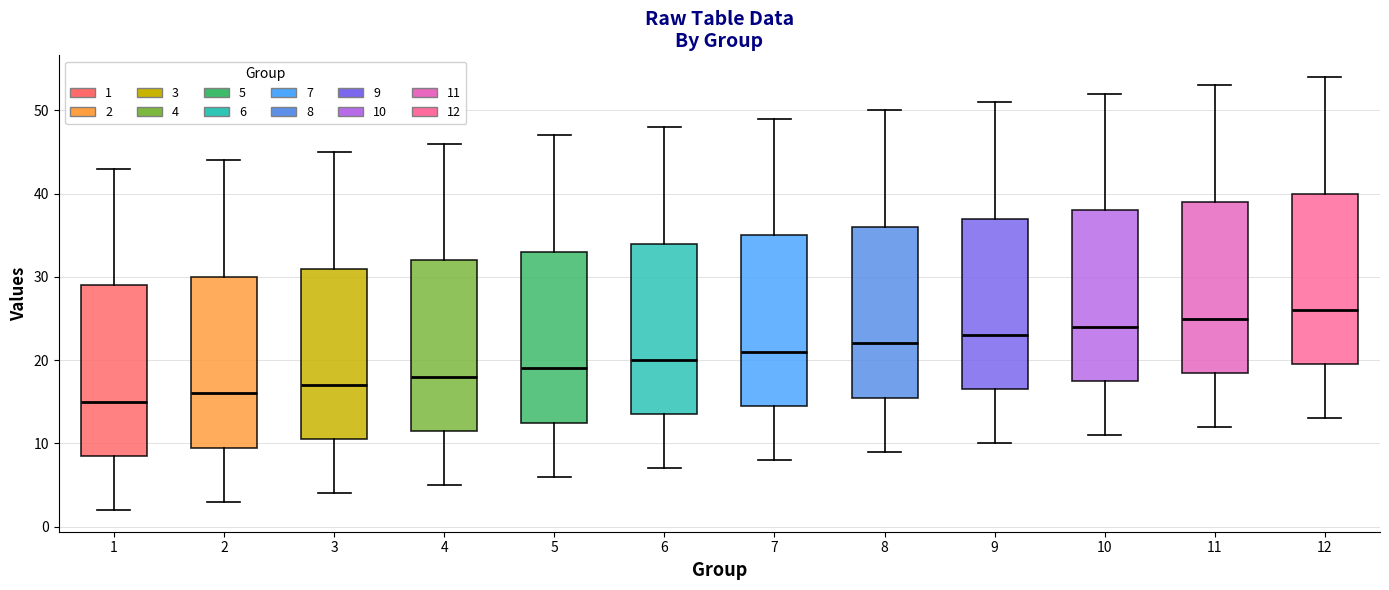

Reading left to right, transcribe this box plot: for each box, give where its median line is, the range the box spans, and where its two whiskers end, as read against the y-axis. The values are not printed on the chart, so give them approximately, as read against the axis.

1: median 15, box 9 to 29, whiskers 2 to 43
2: median 16, box 10 to 30, whiskers 3 to 44
3: median 17, box 11 to 31, whiskers 4 to 45
4: median 18, box 12 to 32, whiskers 5 to 46
5: median 19, box 13 to 33, whiskers 6 to 47
6: median 20, box 14 to 34, whiskers 7 to 48
7: median 21, box 15 to 35, whiskers 8 to 49
8: median 22, box 16 to 36, whiskers 9 to 50
9: median 23, box 17 to 37, whiskers 10 to 51
10: median 24, box 18 to 38, whiskers 11 to 52
11: median 25, box 19 to 39, whiskers 12 to 53
12: median 26, box 20 to 40, whiskers 13 to 54